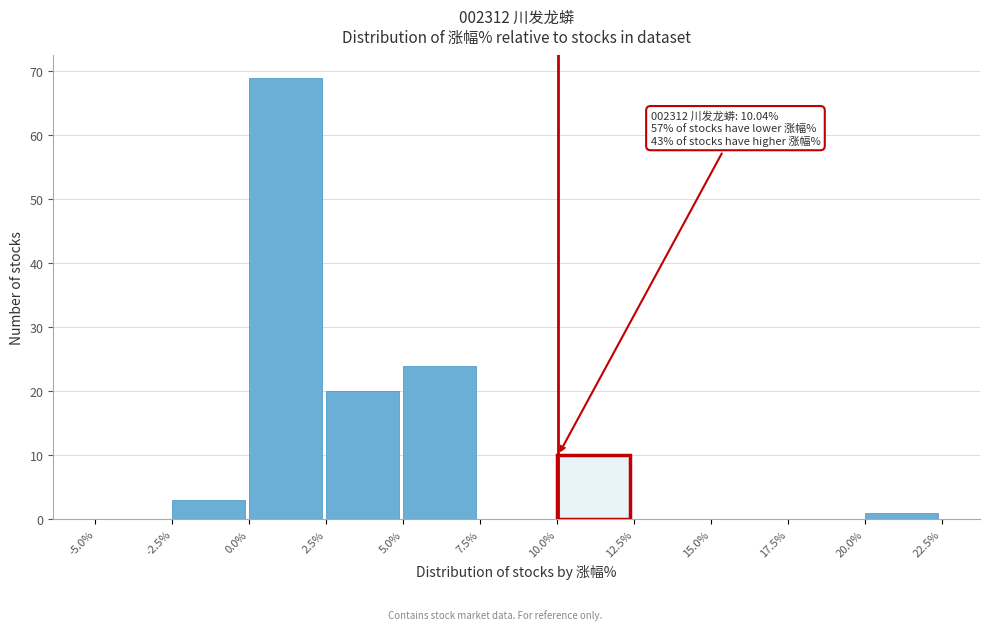

Over which range of the x-axis is the bar tallest?

0.0% to 2.5%